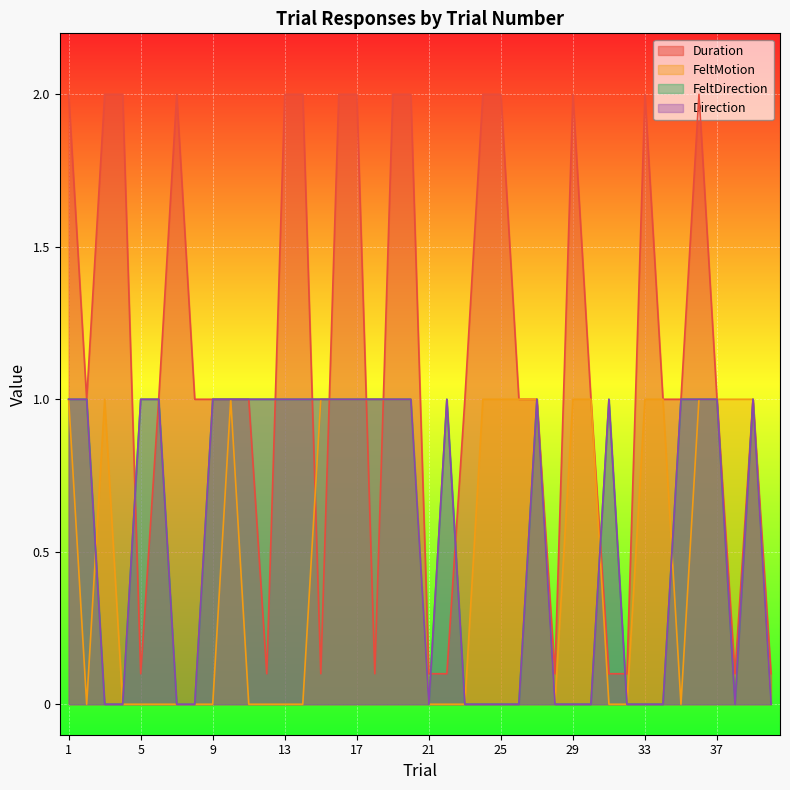

What are all the series names shown in the legend?

Duration, FeltMotion, FeltDirection, Direction